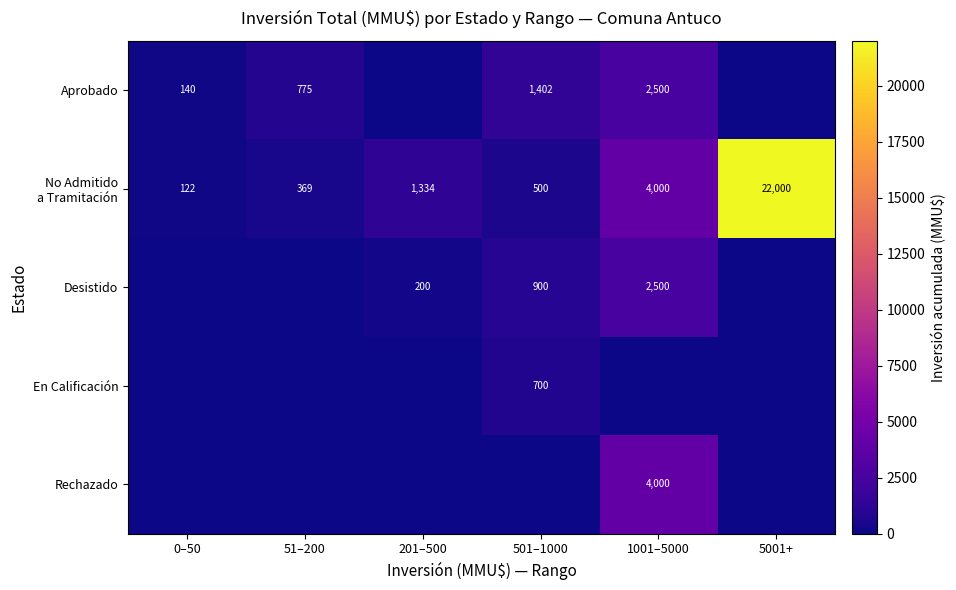

The En Calificación series shows 1246 at 501–1000. True or false?

False